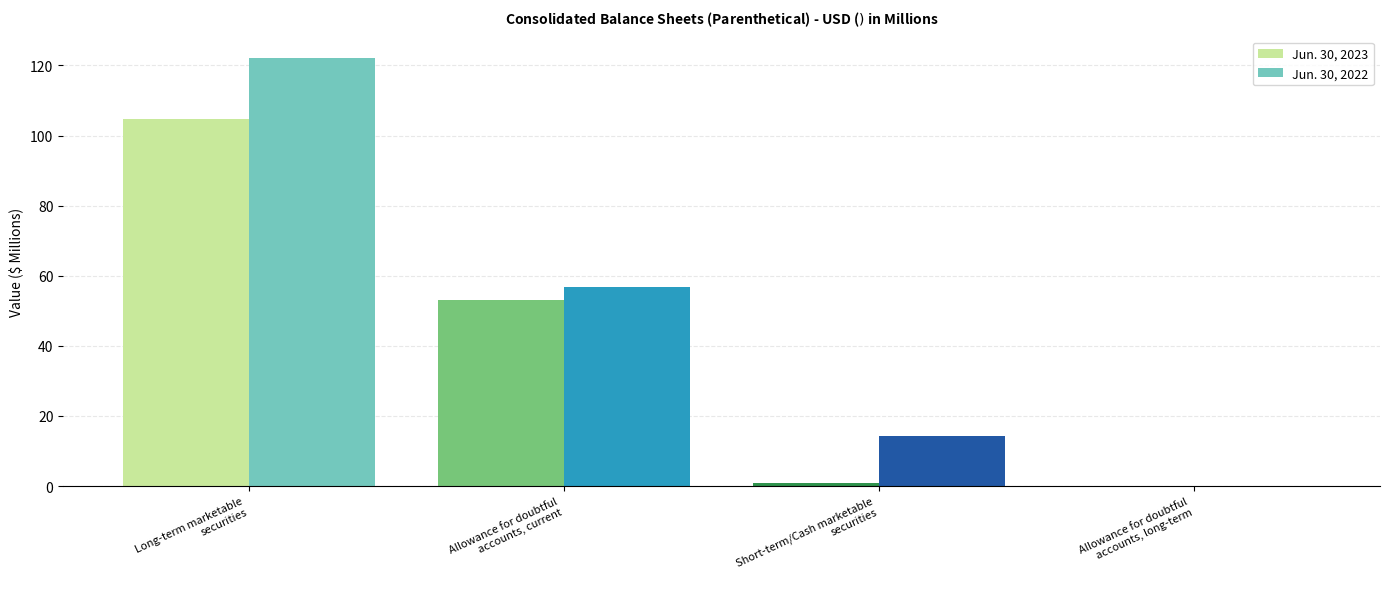

The Jun. 30, 2022 series shows 188.7 at Long-term marketable
securities. True or false?

False